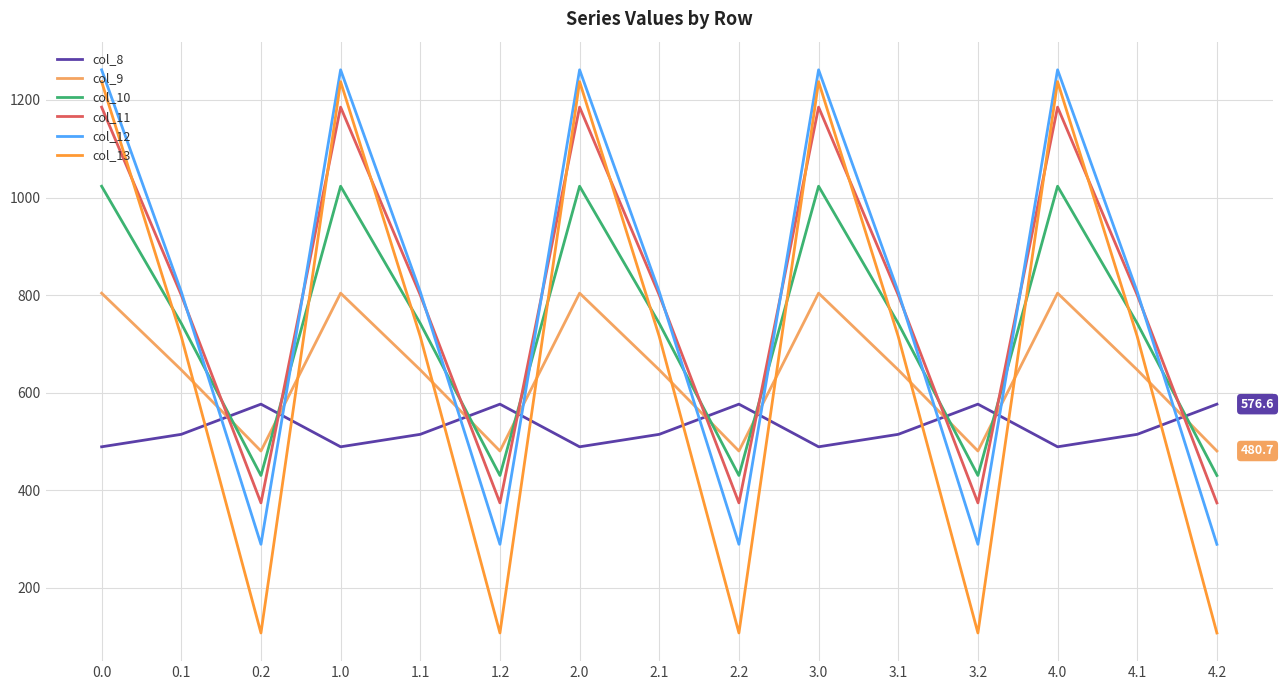

What is the average value of the col_8 series?

526.9